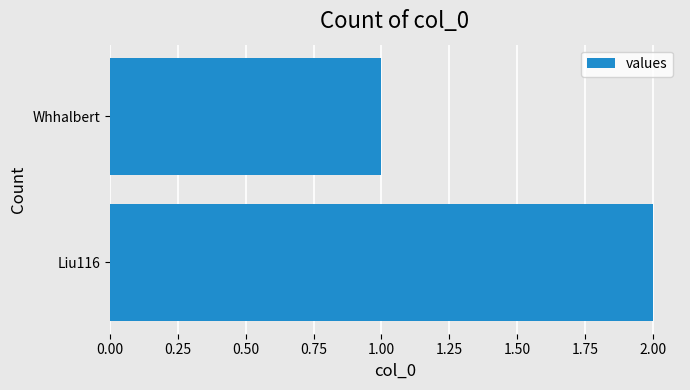

Reading top to bottom, what are all the values shown in this chart?

Whhalbert=1	Liu116=2